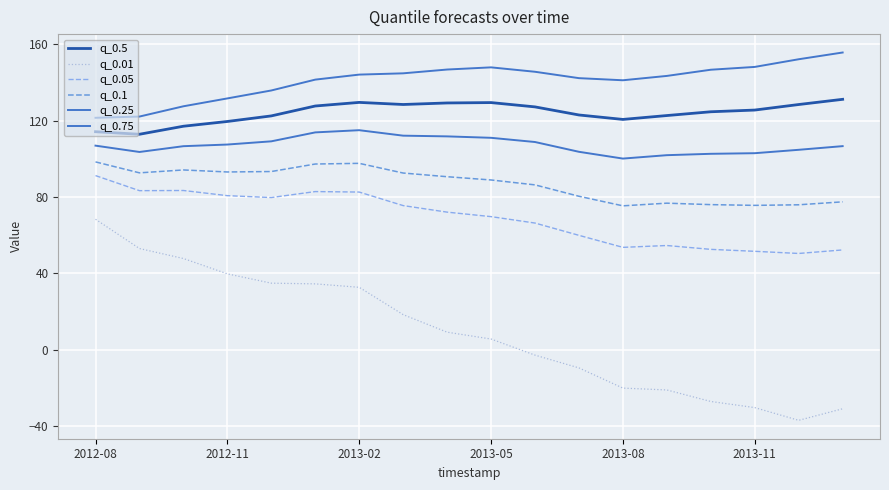

How many lines are shown in the chart?

6